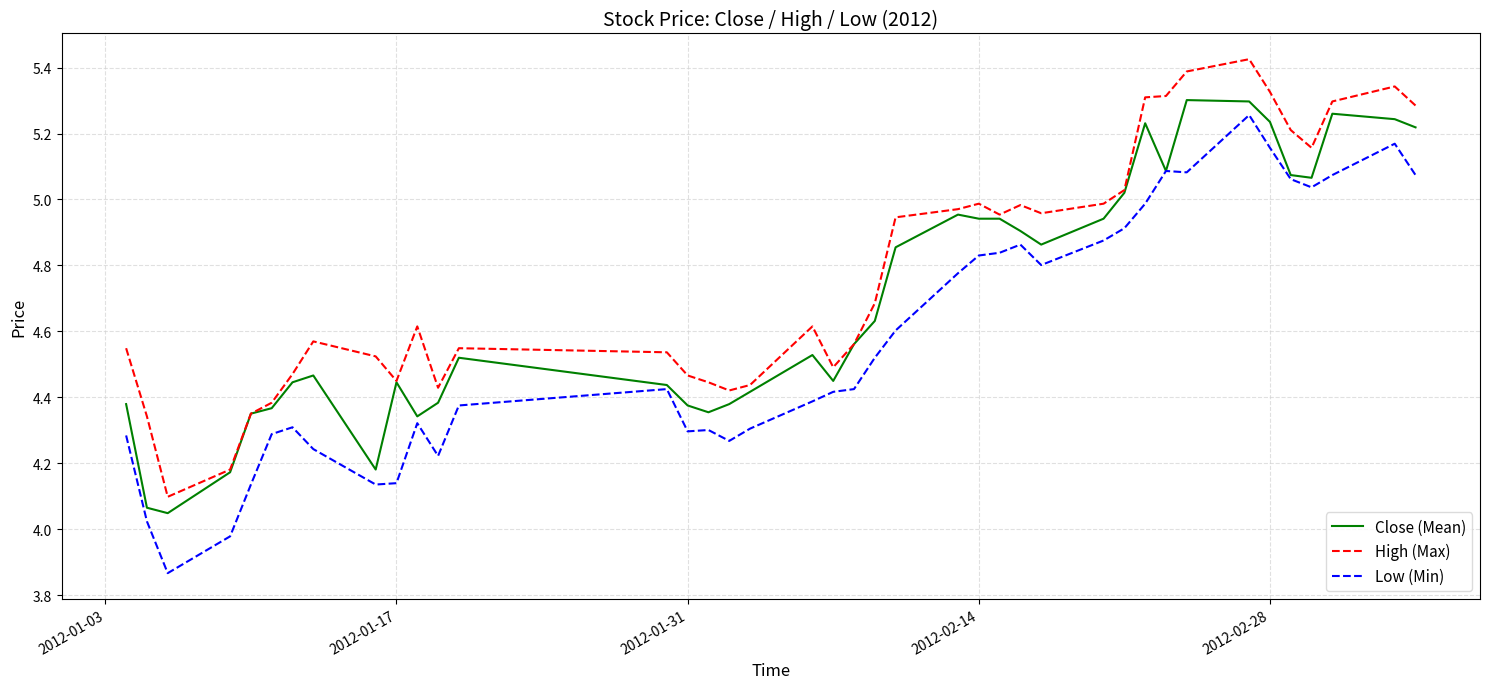

True or false: High (Max) and Low (Min) cross at least once.

False